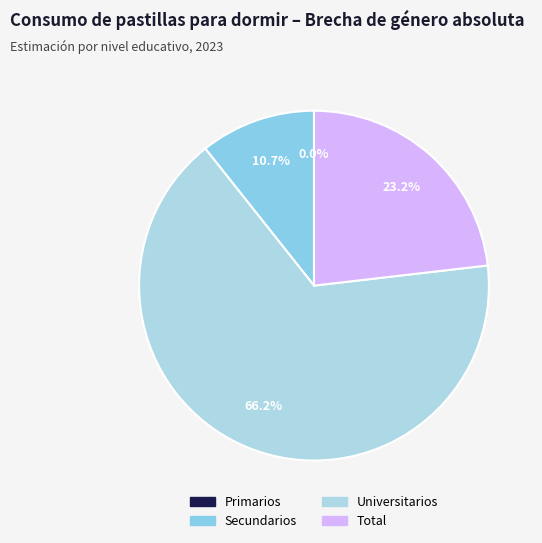

To the nearest percent, what portion does Universitarios represent?

66%